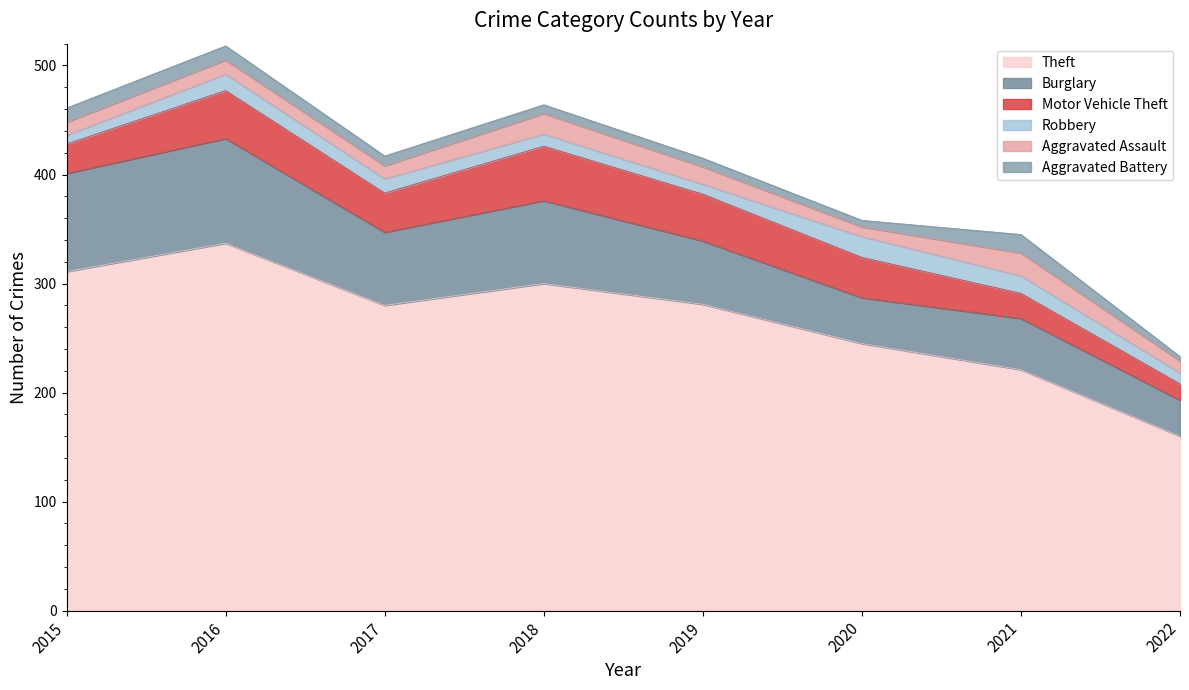

Which label corresponds to the smallest value in the chart?

2022